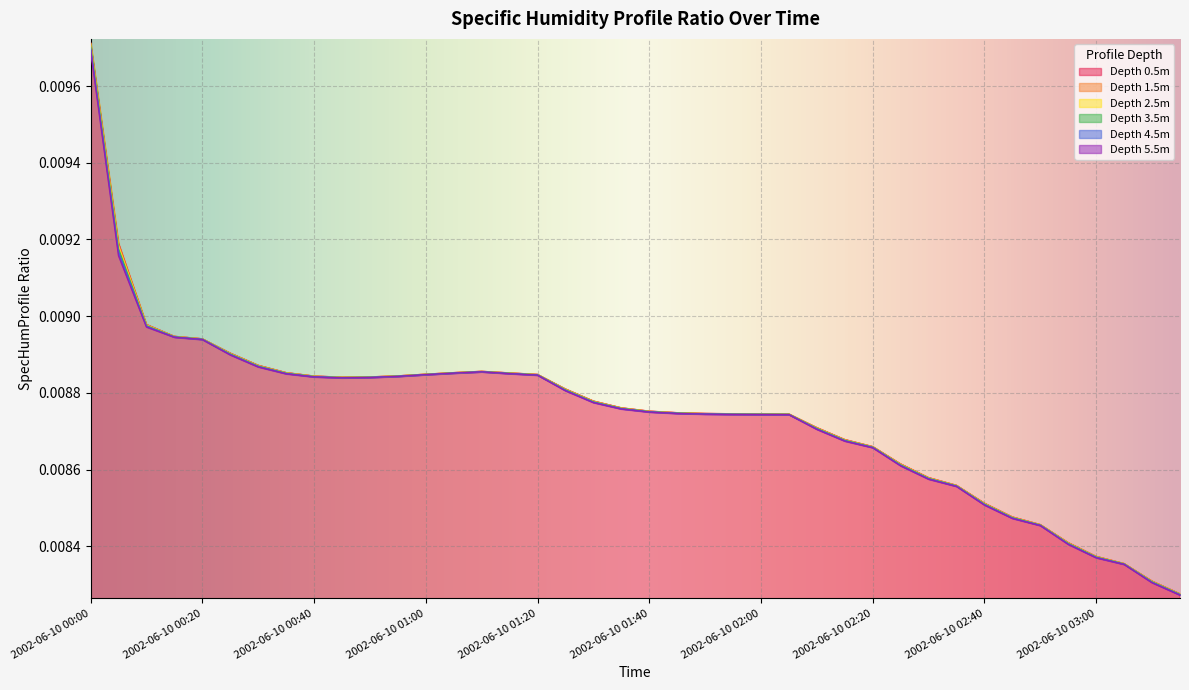

The value of (m) SpecHumProfile_Ratio_2.5 at 2002-06-10 00:15 is 0.0. True or false?

False